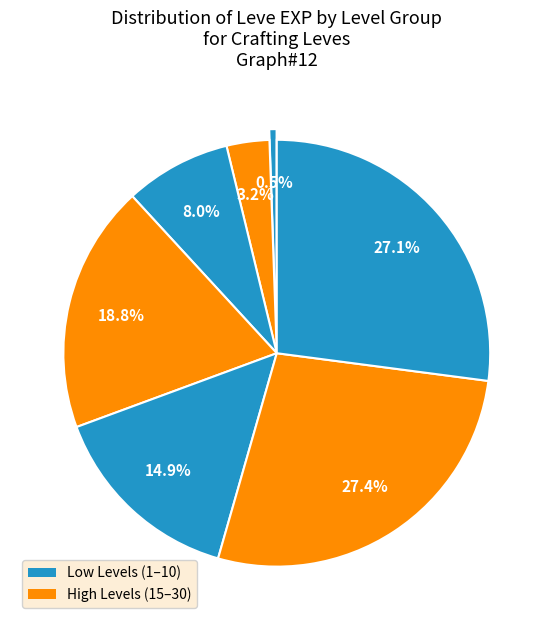

Count the number of slices in the pie.

7